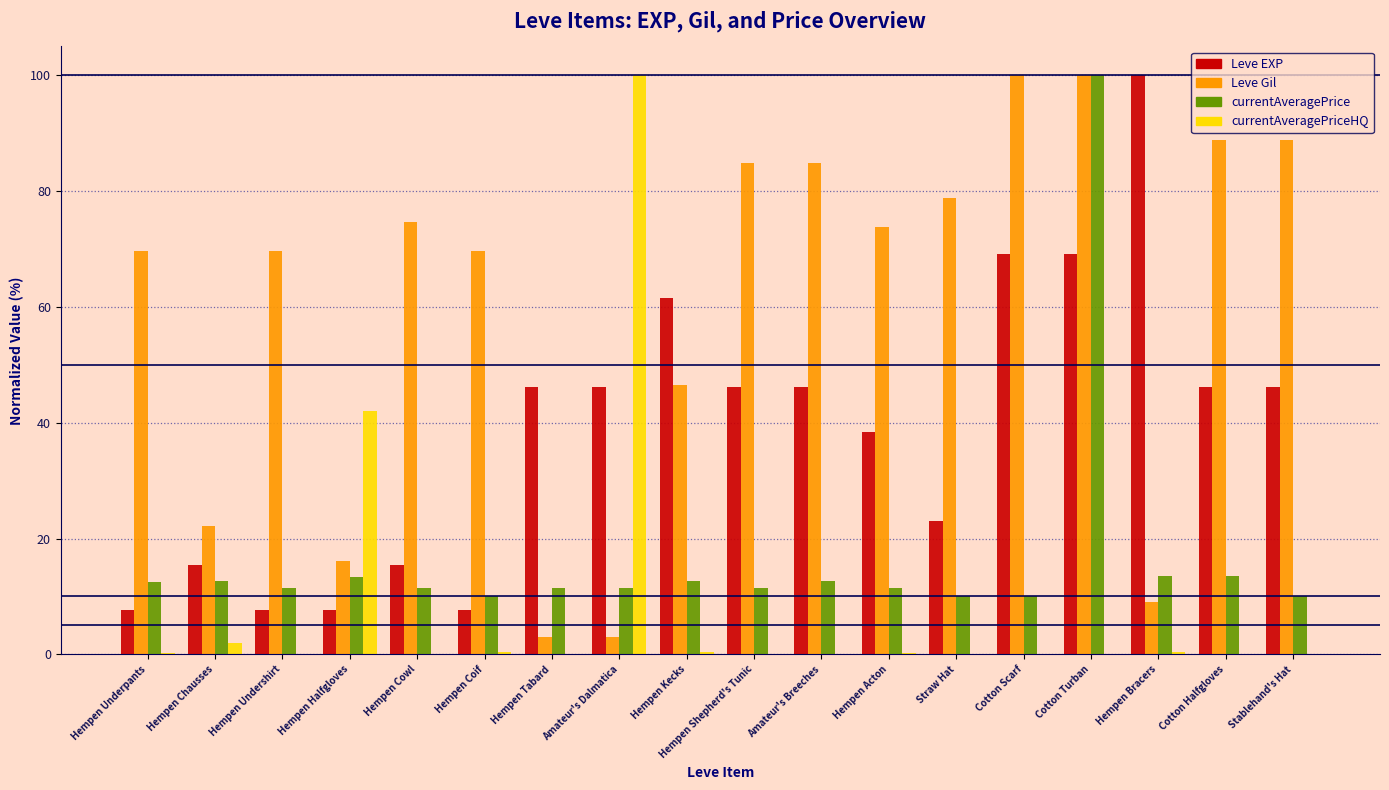

How many distinct data groups are displayed?

4